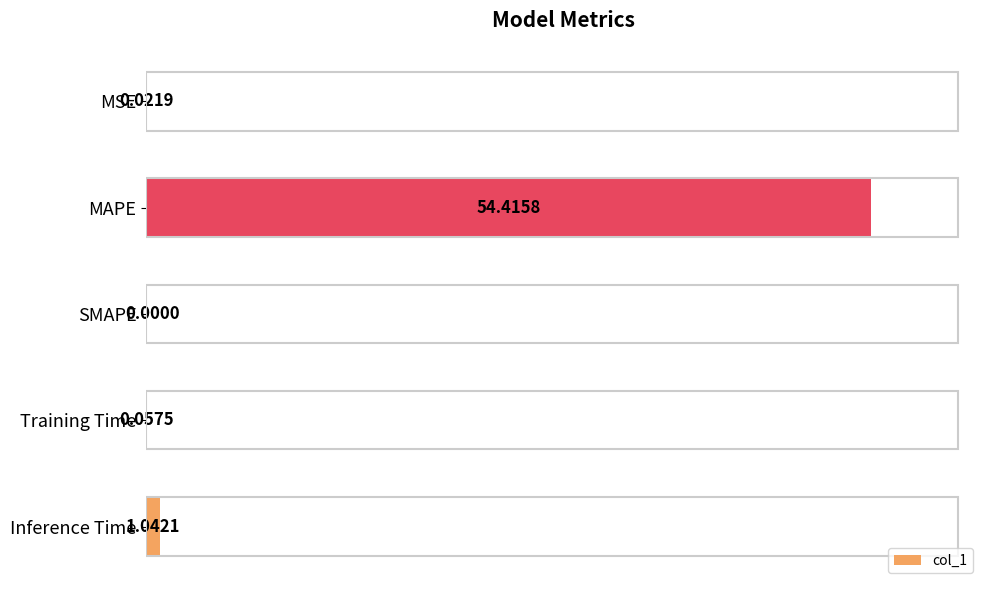

What is the change in value from Training Time to Inference Time?

+1.0